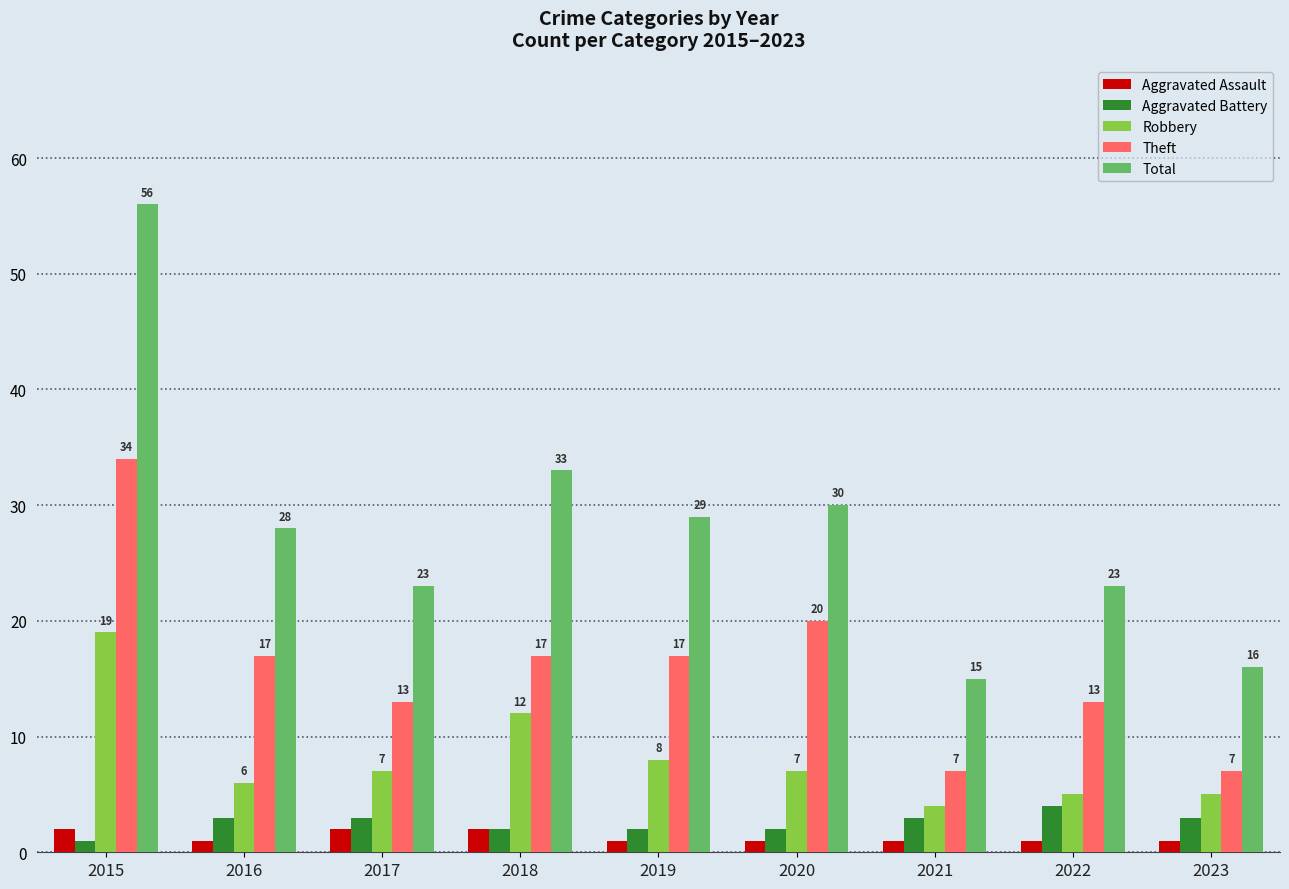

At which category is the sum across all series the highest?

2015